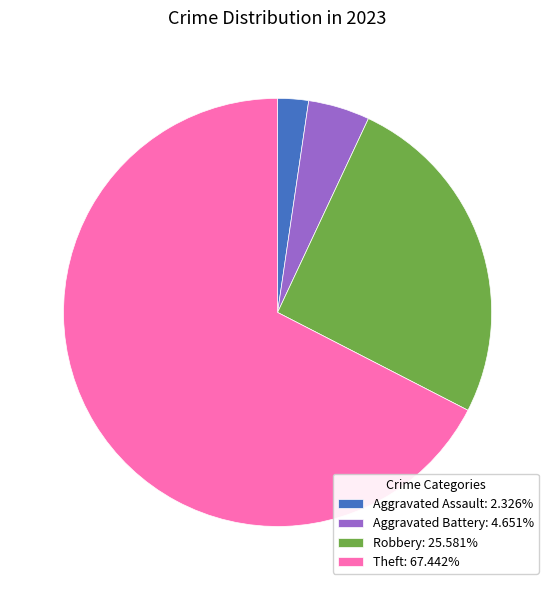

Does Theft: 67.442% represent more than half of the total?

Yes